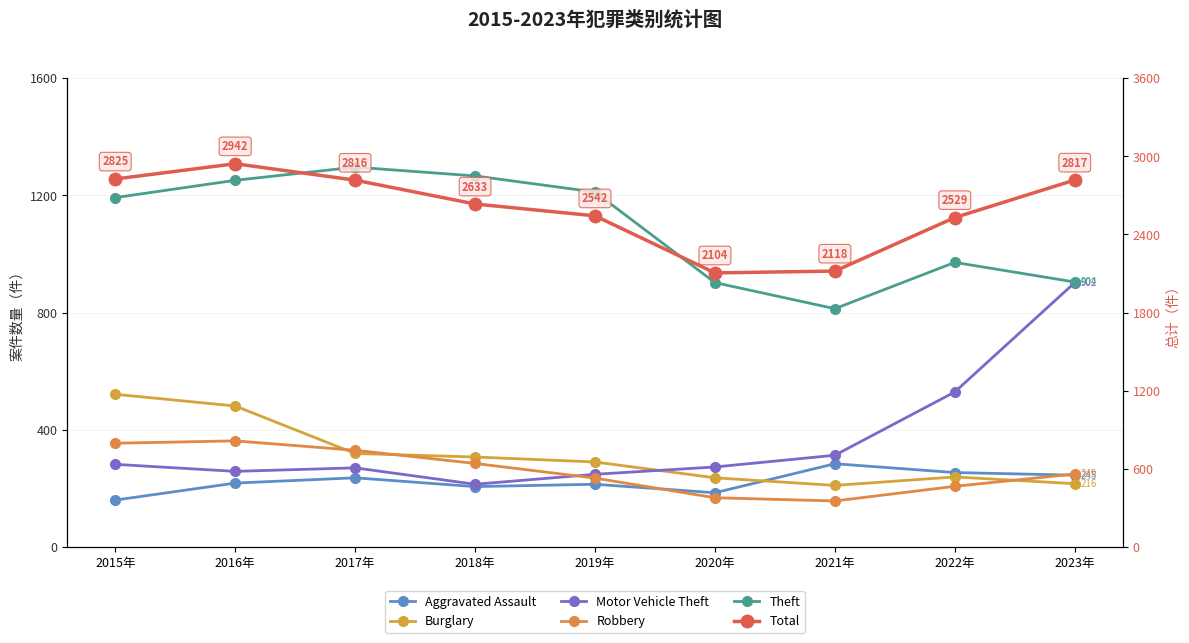

Reading left to right, transcribe all the data shown in this chart.

Aggravated Assault: 160	218	236	206	214	185	284	254	245
Burglary: 521	481	319	307	290	236	210	239	216
Motor Vehicle Theft: 282	258	270	214	248	273	313	529	902
Robbery: 354	362	330	285	235	168	157	207	249
Theft: 1192	1251	1296	1266	1211	902	813	971	904
Total: 2825	2942	2816	2633	2542	2104	2118	2529	2817